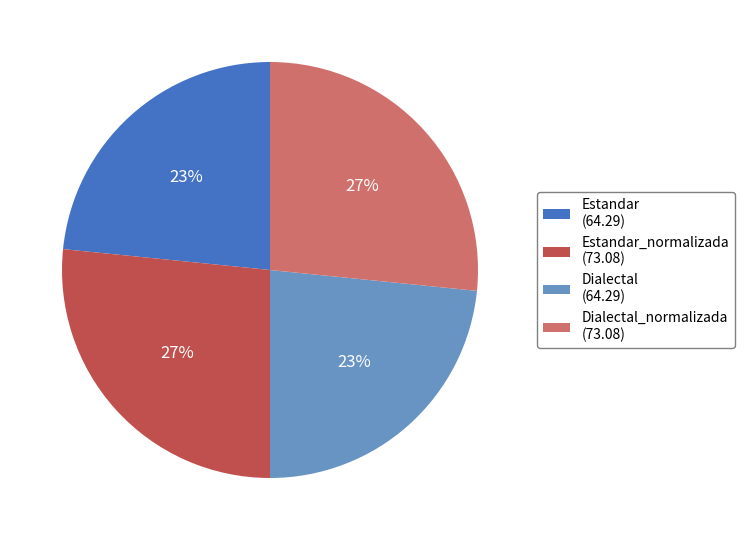

To the nearest percent, what portion does Estandar (64.29) represent?

23%